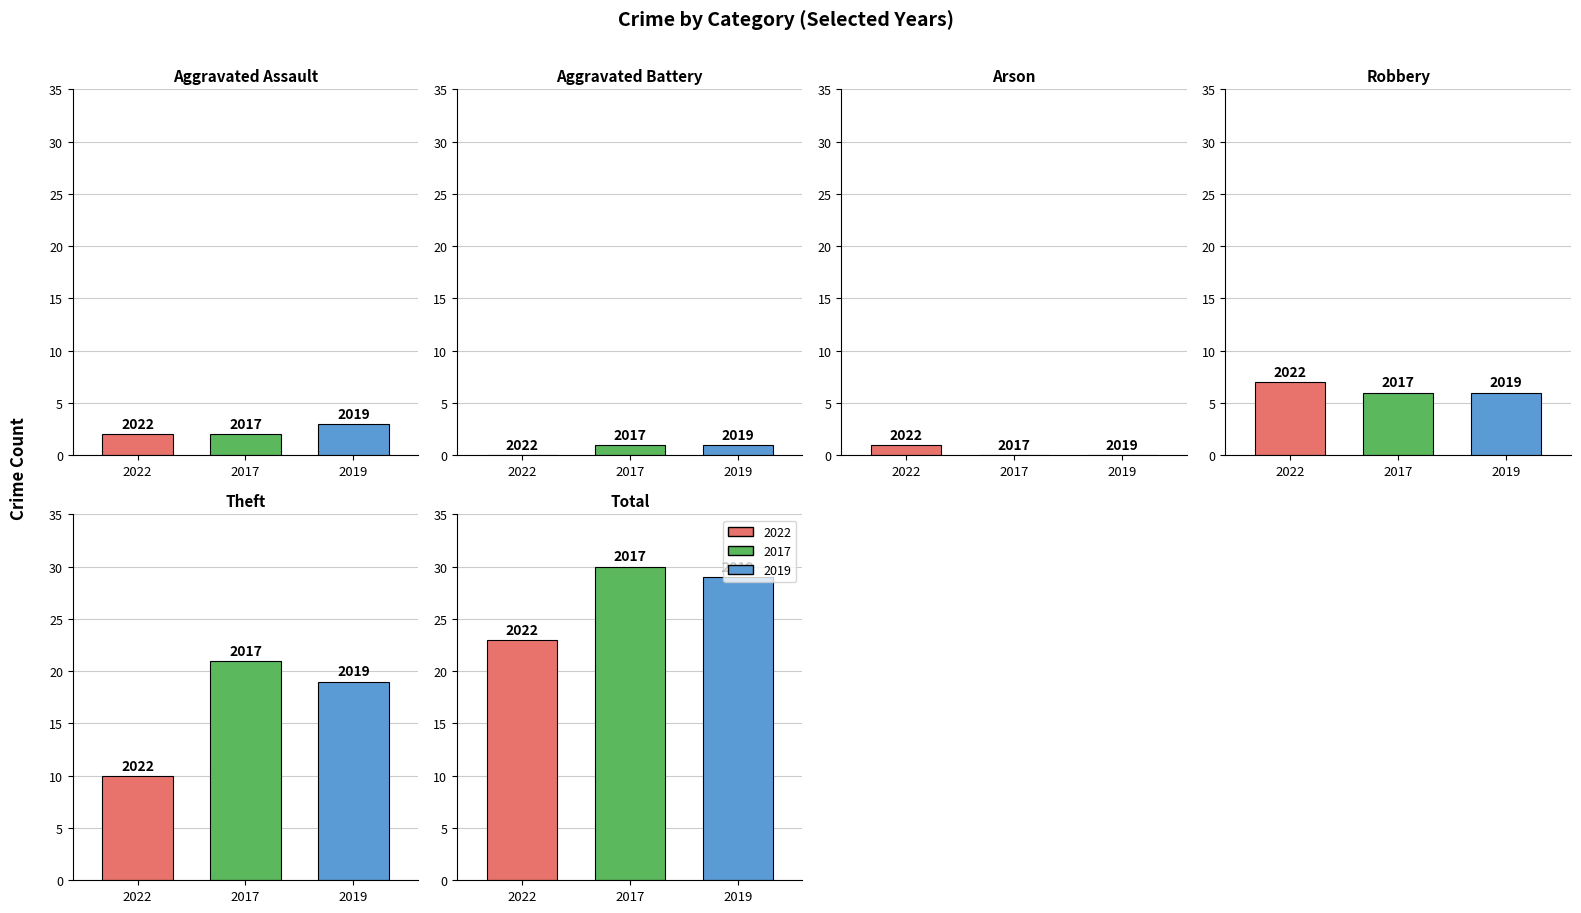

Where is 2019 nearest to the value 14?

Theft